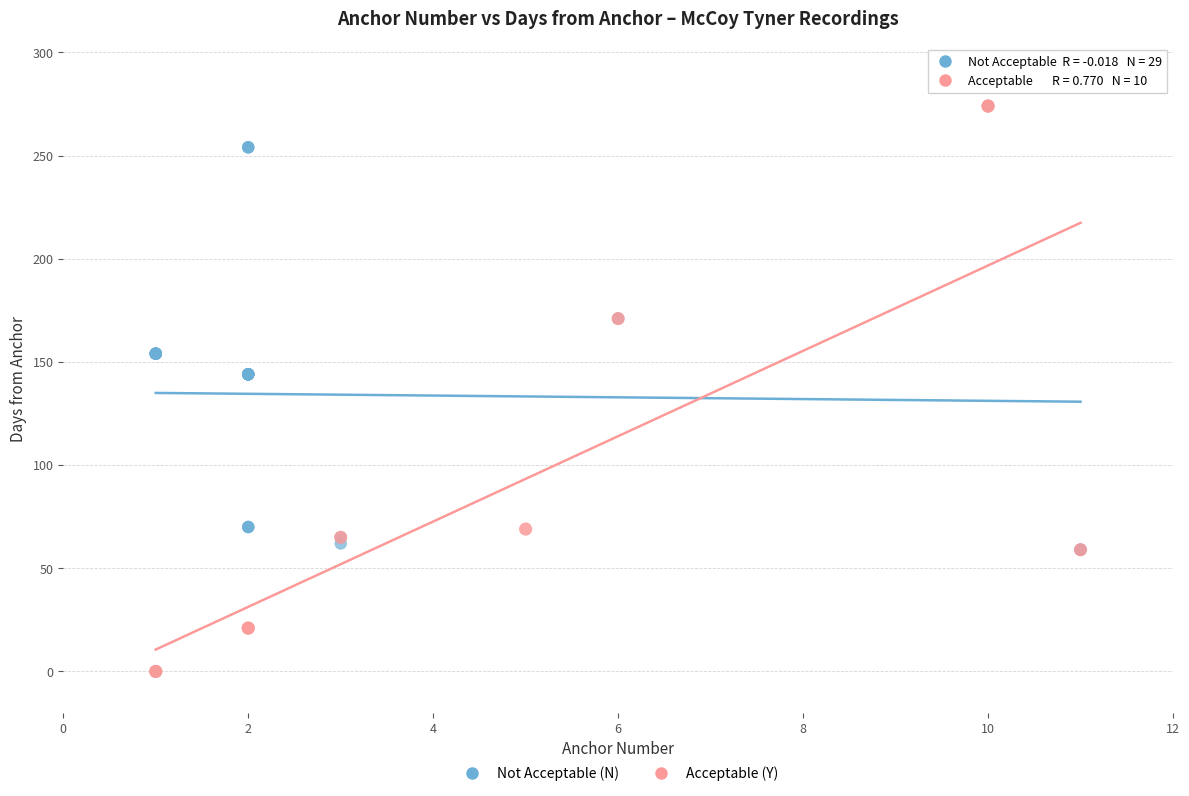

What are all the series names shown in the legend?

Not Acceptable (N), Acceptable (Y)